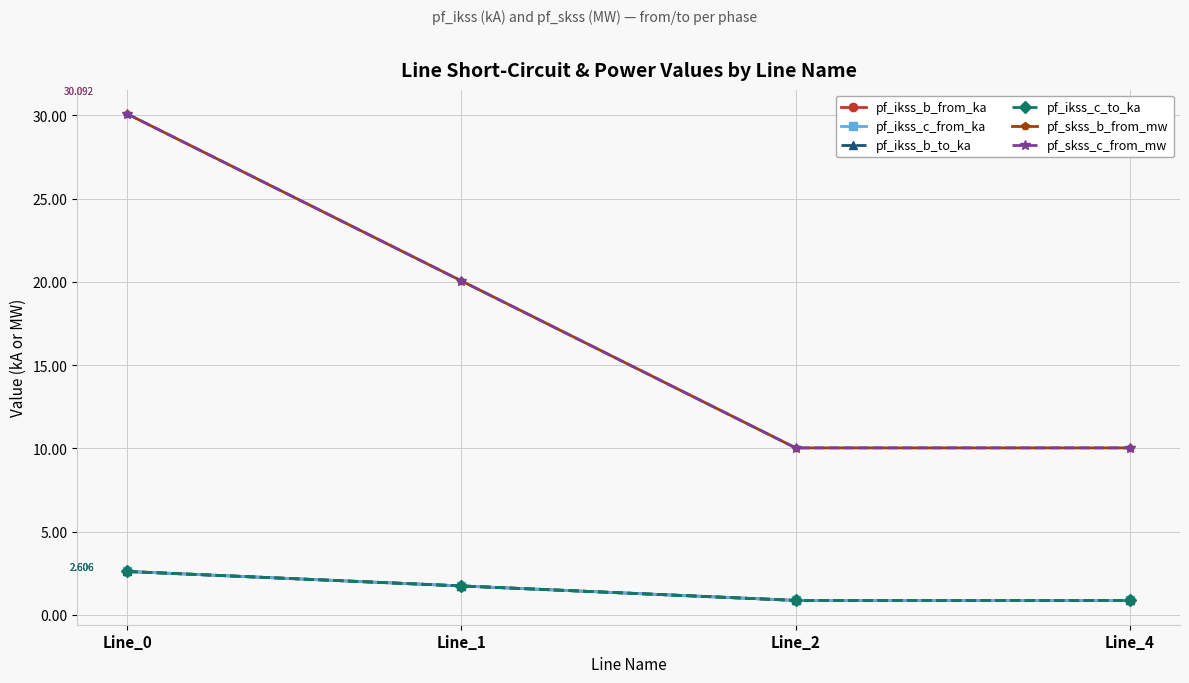

What is the value of the pf_ikss_c_to_ka point at the 2nd from the left?

1.7